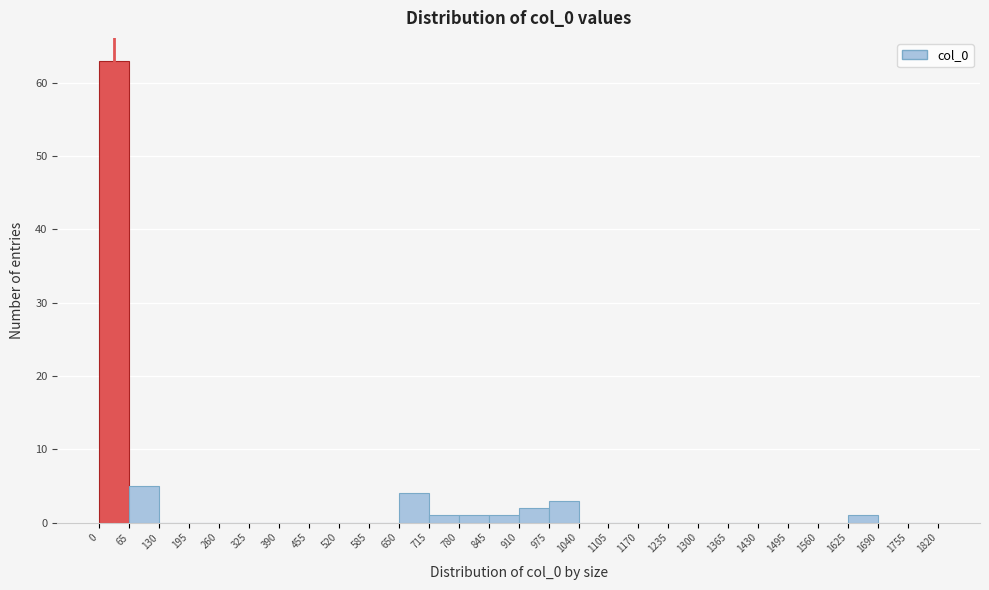

What is the height of the bar covering 845 to 910 on the x-axis? The values are not printed on the chart, so give them approximately, as read against the axis.

1